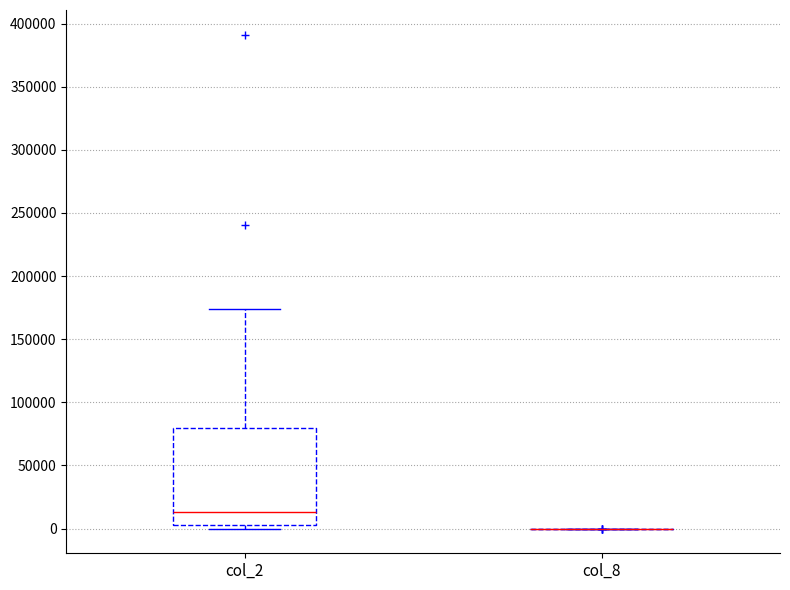

Comparing the boxes themselves (not the whiskers), which one is the tallest?

col_2